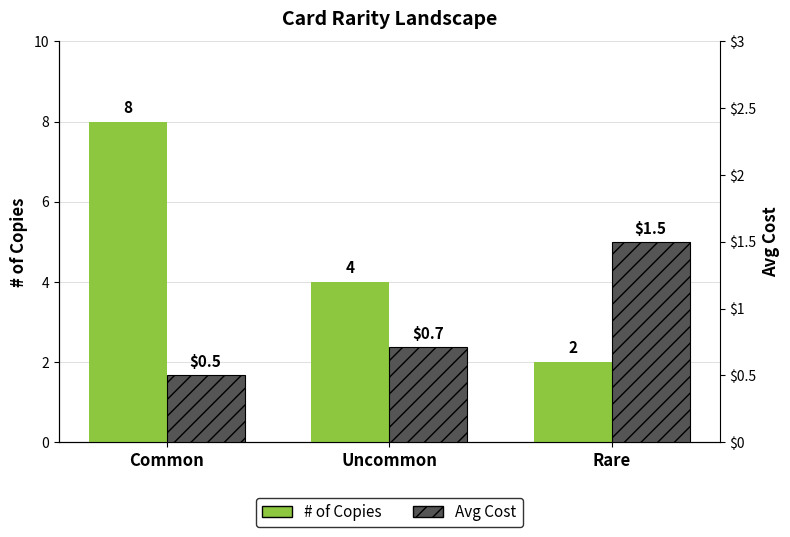

List the labels in order of # of Copies value, largest first.

Common, Uncommon, Rare